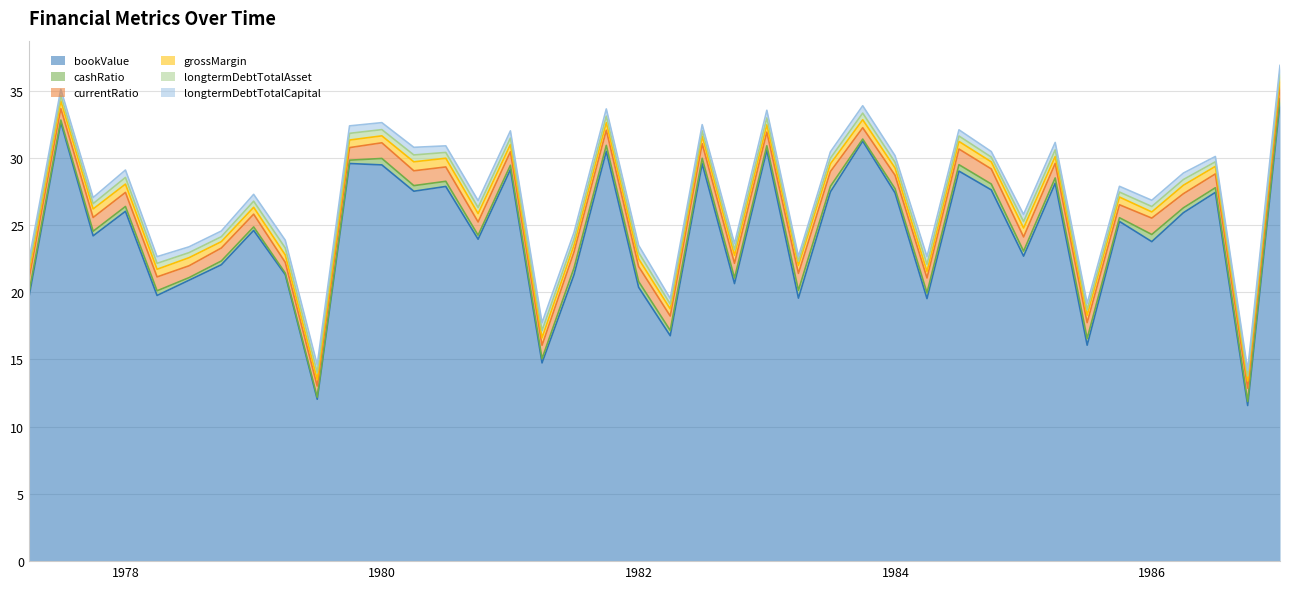

Reading right to left, list all the values displayed in this chart.

bookValue: 34.1	11.6	27.4	25.9	23.8	25.3	16.1	28.1	22.7	27.6	29.0	19.5	27.4	31.2	27.5	19.6	30.6	20.6	29.6	16.8	20.4	30.5	21.3	14.7	29.1	23.9	27.9	27.5	29.5	29.6	12.0	21.3	24.6	22.0	20.9	19.8	26.0	24.2	32.6	19.6
cashRatio: 0.3	0.3	0.3	0.4	0.5	0.3	0.5	0.4	0.4	0.4	0.5	0.4	0.3	0.2	0.4	0.6	0.3	0.4	0.4	0.4	0.4	0.4	0.5	0.3	0.3	0.3	0.4	0.4	0.5	0.2	0.1	0.1	0.3	0.3	0.2	0.3	0.4	0.3	0.2	0.3
currentRatio: 1.0	1.0	1.0	1.0	1.2	1.0	1.2	1.1	1.1	1.1	1.2	1.1	1.0	0.8	1.1	1.3	1.0	1.1	1.1	1.1	1.1	1.1	1.2	1.0	1.0	1.0	1.1	1.1	1.2	0.9	0.8	0.8	0.9	1.0	0.9	1.0	1.0	1.0	0.9	1.0
grossMargin: 0.6	0.5	0.6	0.6	0.5	0.6	0.5	0.5	0.7	0.5	0.6	0.5	0.5	0.6	0.6	0.6	0.5	0.6	0.5	0.5	0.6	0.6	0.5	0.6	0.5	0.6	0.6	0.7	0.5	0.6	0.5	0.6	0.5	0.5	0.6	0.6	0.6	0.6	0.6	0.6
longtermDebtTotalAsset: 0.4	0.4	0.3	0.4	0.4	0.4	0.4	0.5	0.5	0.4	0.4	0.5	0.4	0.5	0.4	0.3	0.5	0.4	0.4	0.4	0.5	0.5	0.4	0.5	0.5	0.5	0.4	0.5	0.5	0.5	0.5	0.5	0.5	0.4	0.4	0.4	0.5	0.4	0.4	0.4
longtermDebtTotalCapital: 0.5	0.4	0.4	0.5	0.5	0.4	0.5	0.6	0.5	0.4	0.5	0.6	0.5	0.5	0.5	0.4	0.6	0.5	0.5	0.4	0.5	0.5	0.5	0.6	0.5	0.5	0.5	0.6	0.5	0.6	0.6	0.6	0.5	0.4	0.4	0.5	0.6	0.5	0.5	0.4